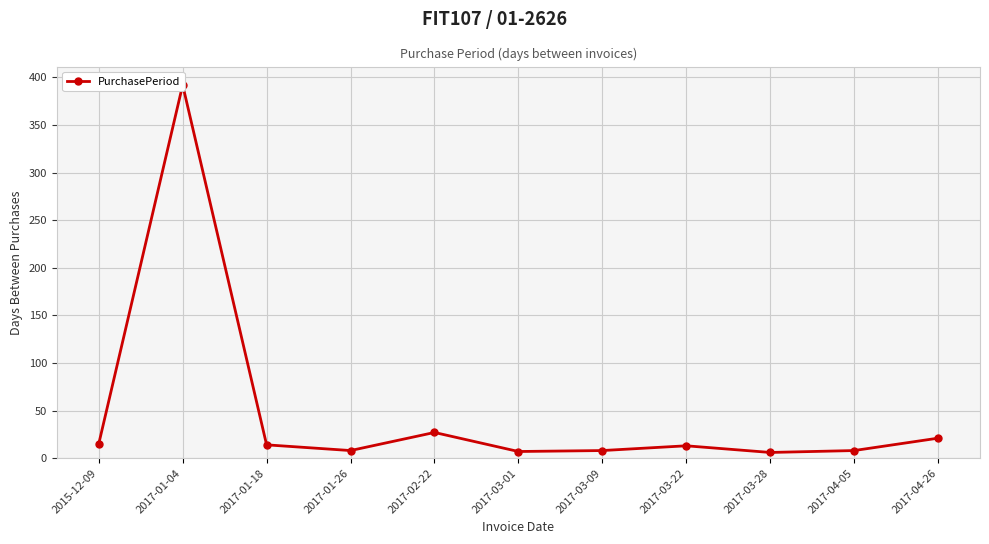

Rank the categories by value from highest to lowest.

2017-01-04, 2017-02-22, 2017-04-26, 2015-12-09, 2017-01-18, 2017-03-22, 2017-01-26, 2017-03-09, 2017-04-05, 2017-03-01, 2017-03-28